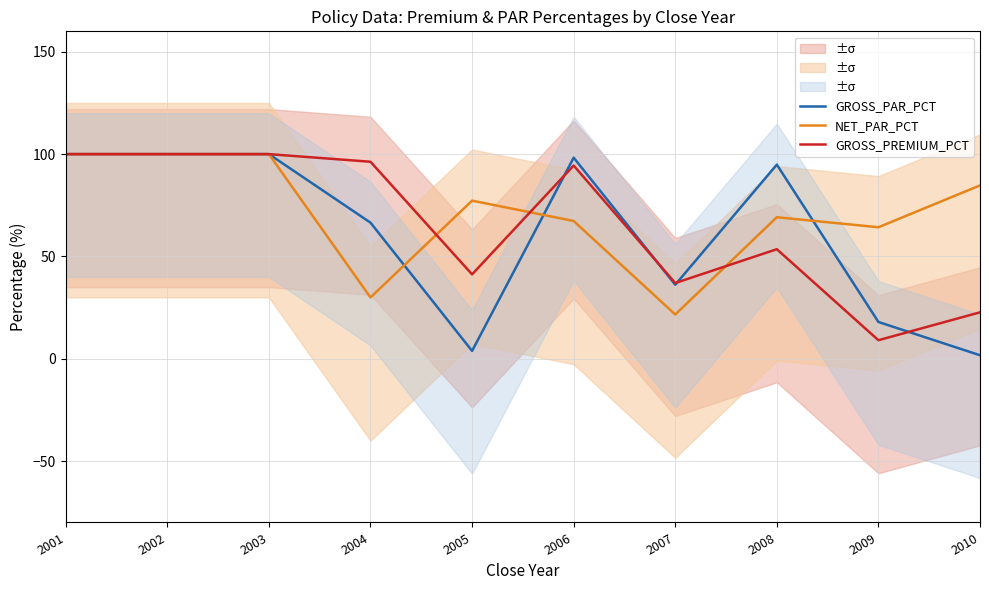

How many times do NET_PAR_PCT and GROSS_PAR_PCT cross each other?

3